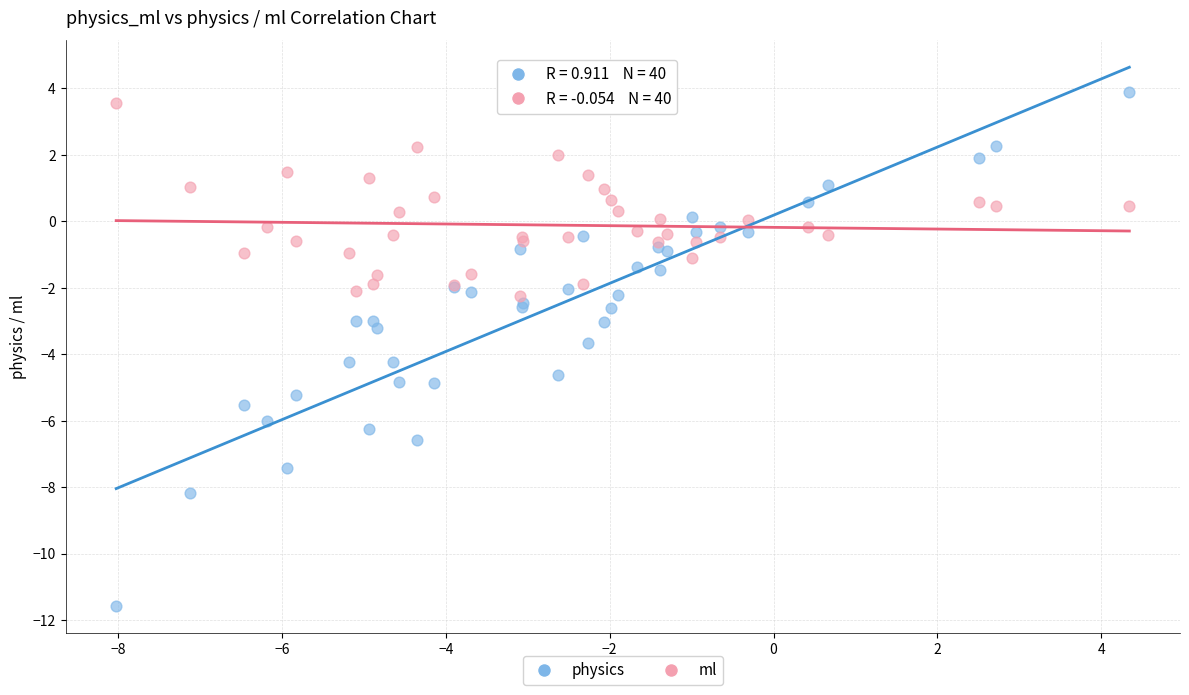

Which series contains the lowest Y value?

physics